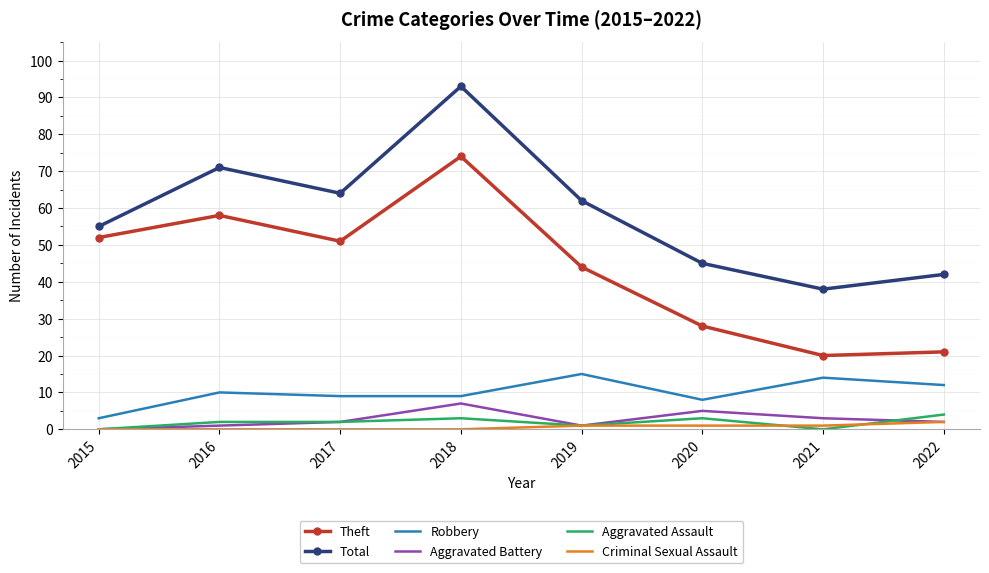

At which category does the chart reach its peak across all series?

2018